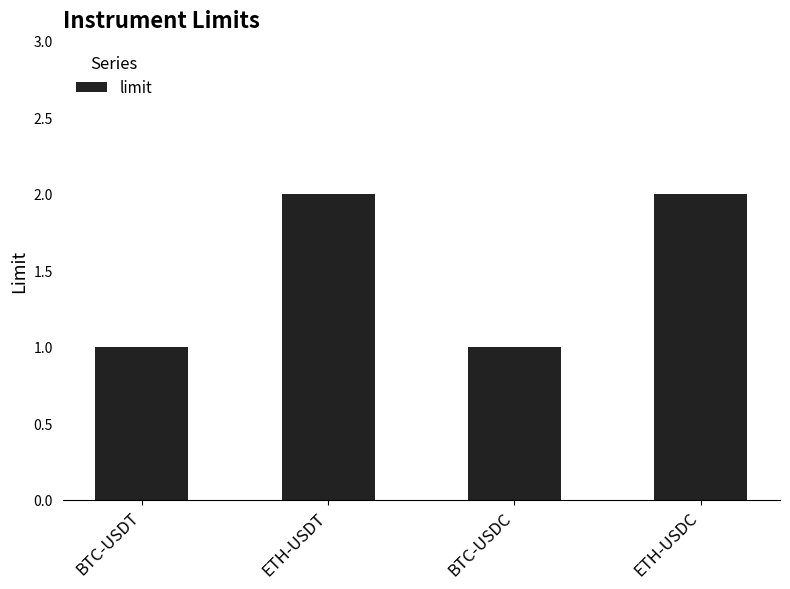

Is it true that the value at BTC-USDT is 1?

True